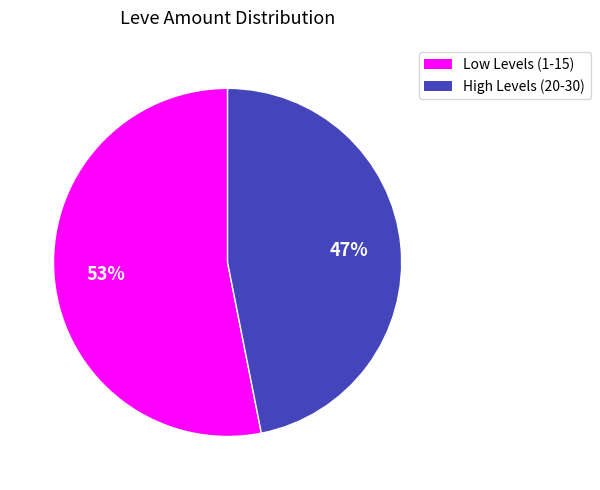

Does any single category account for the majority?

Yes